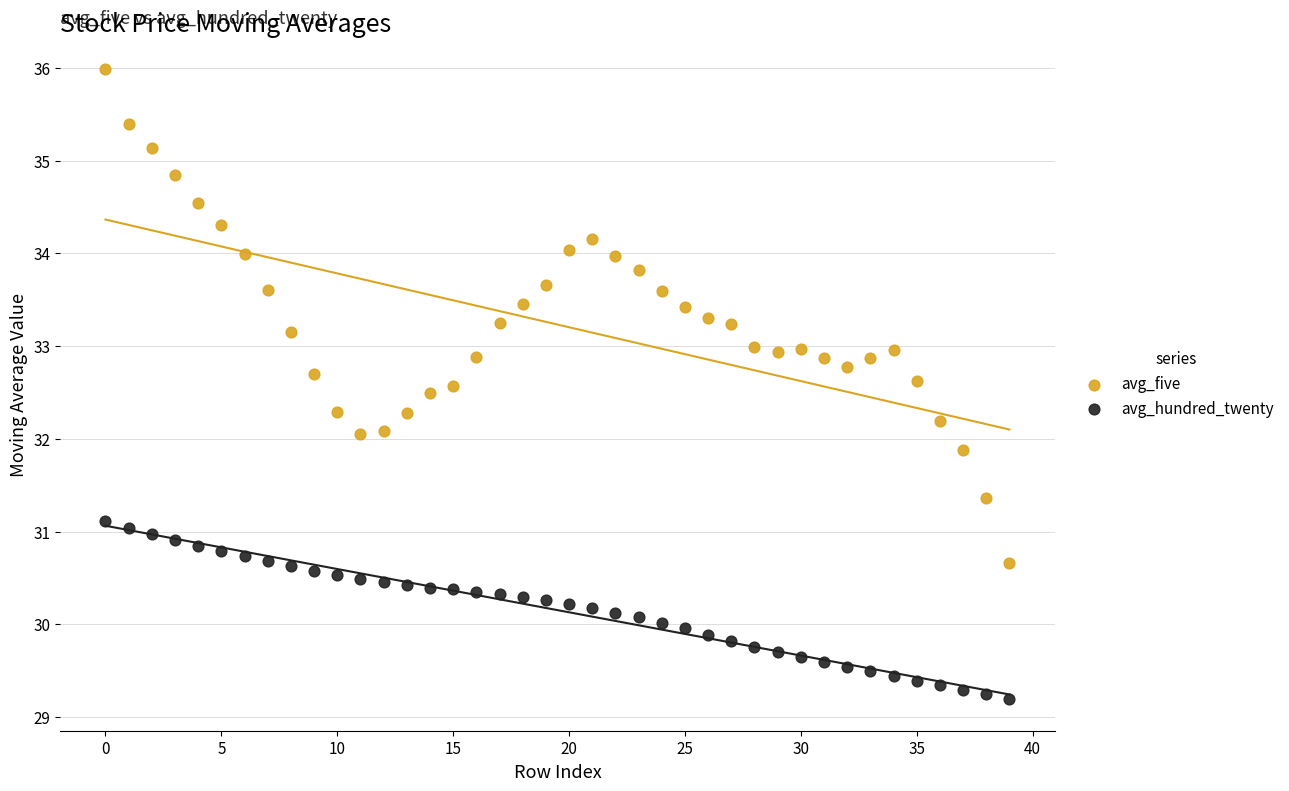

Which series reaches the minimum Y coordinate?

avg_hundred_twenty